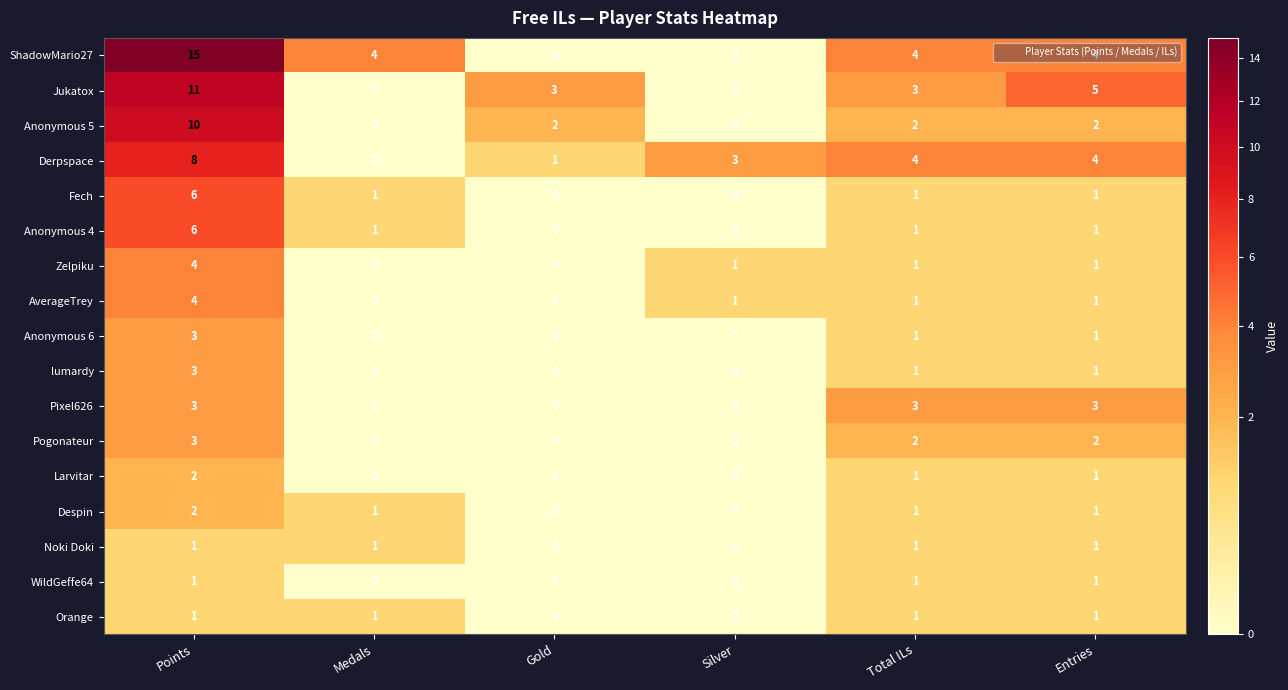

The Anonymous 6 series shows -2 at Gold. True or false?

False